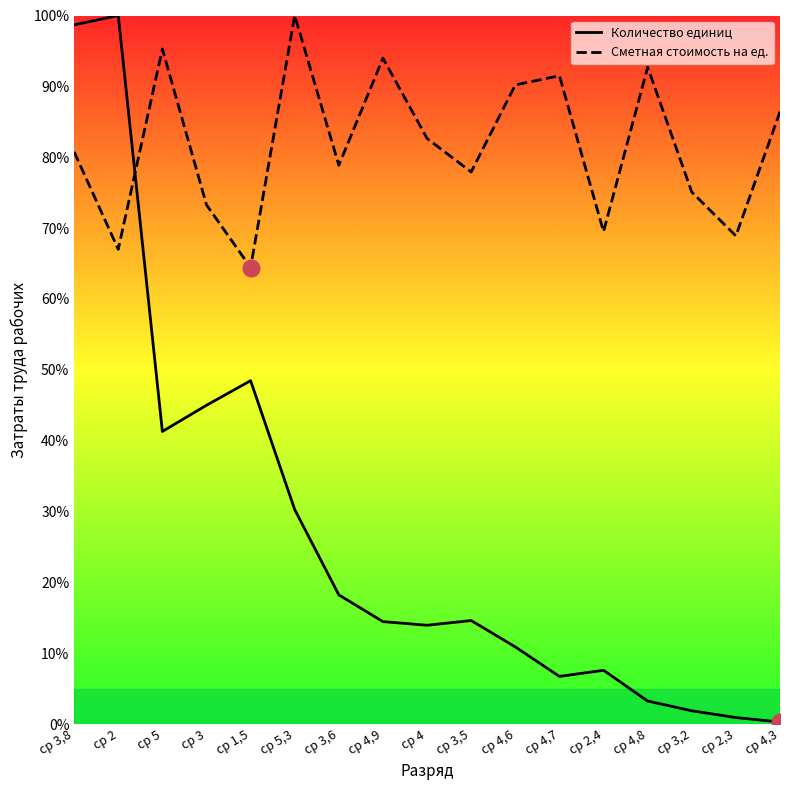

What is the minimum value for Сметная стоимость на ед.?

64.4